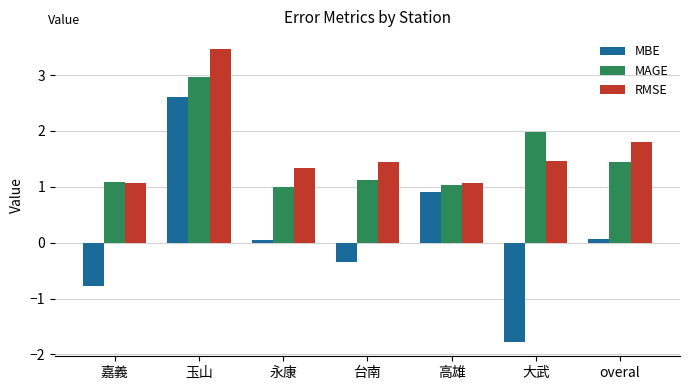

At overal, list the series in order from smallest to largest.

MBE, MAGE, RMSE